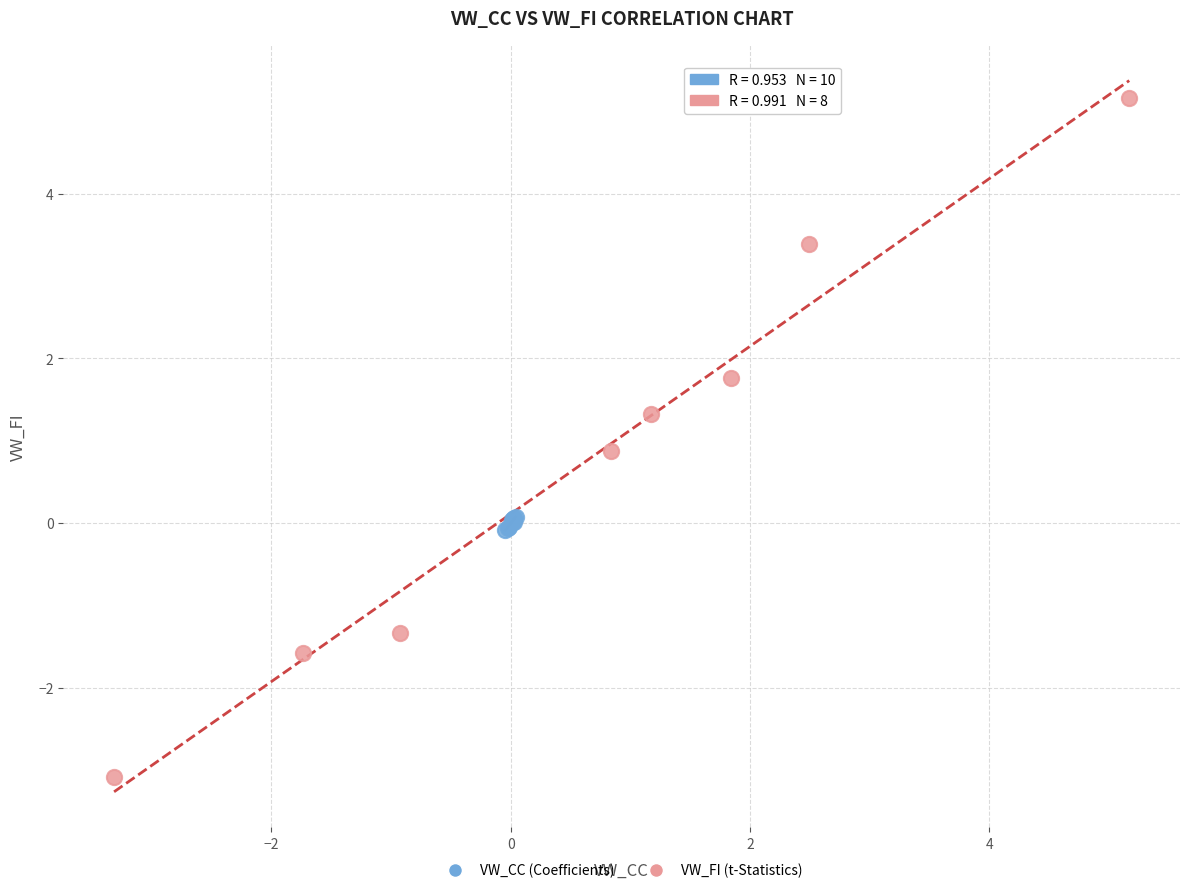

Which series contains the highest Y value?

VW_FI (t-Statistics)